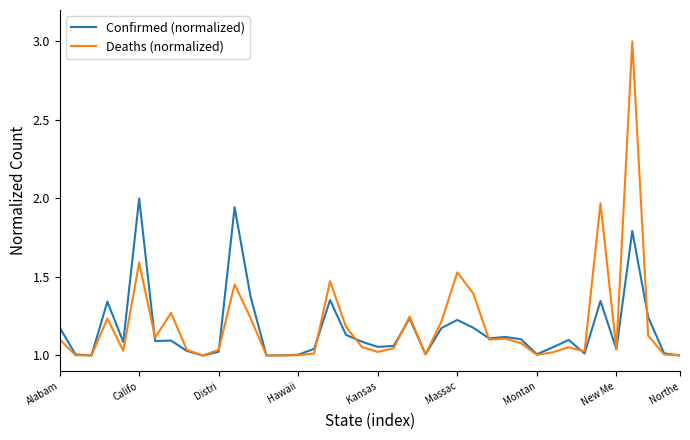

What is the maximum value shown in the chart?

3.0